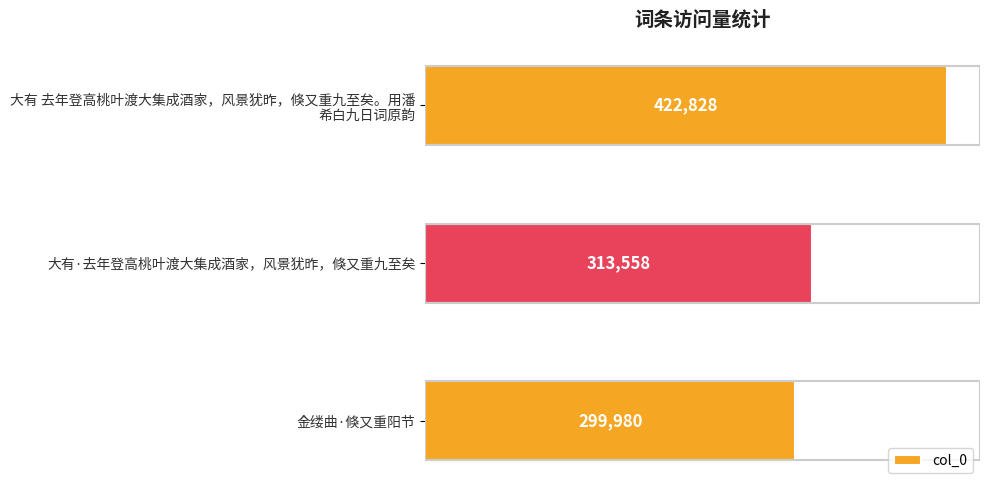

What is the label of the 2nd bar from the bottom?

大有·去年登高桃叶渡大集成酒家，风景犹昨，倏又重九至矣